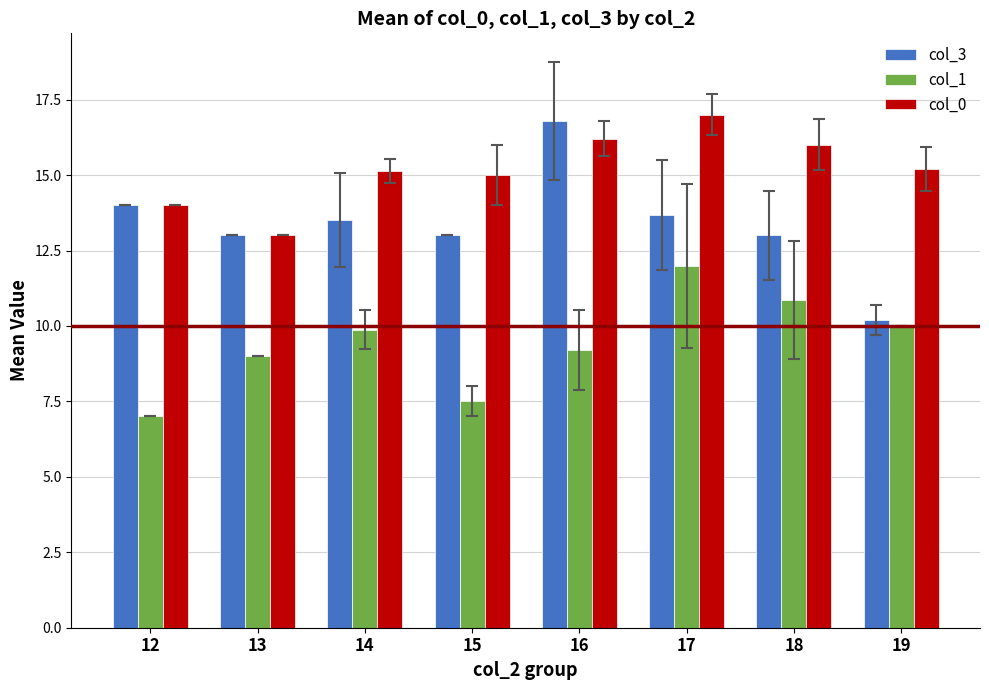

What are all the series names shown in the legend?

col_3, col_1, col_0